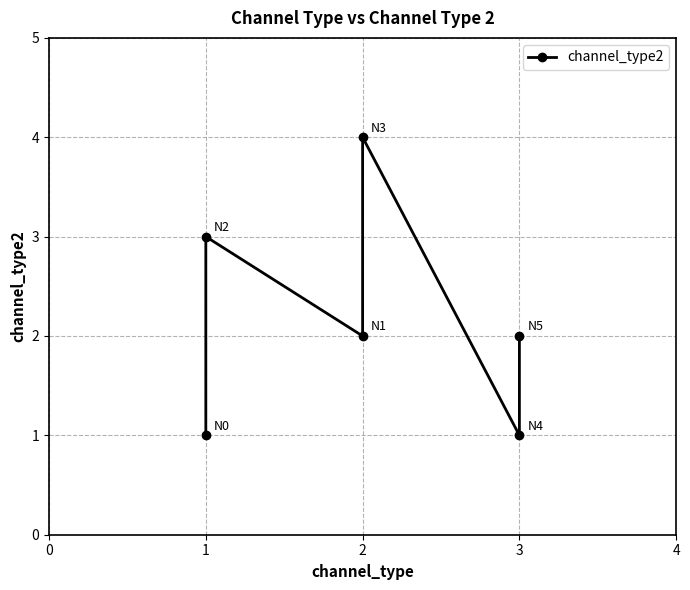

Count the number of values greater than 2.

2